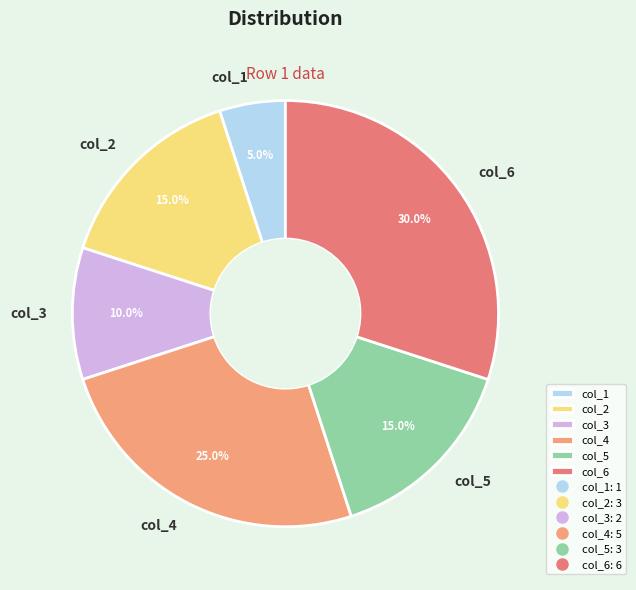

To the nearest percent, what percentage of the pie is col_1?

5%